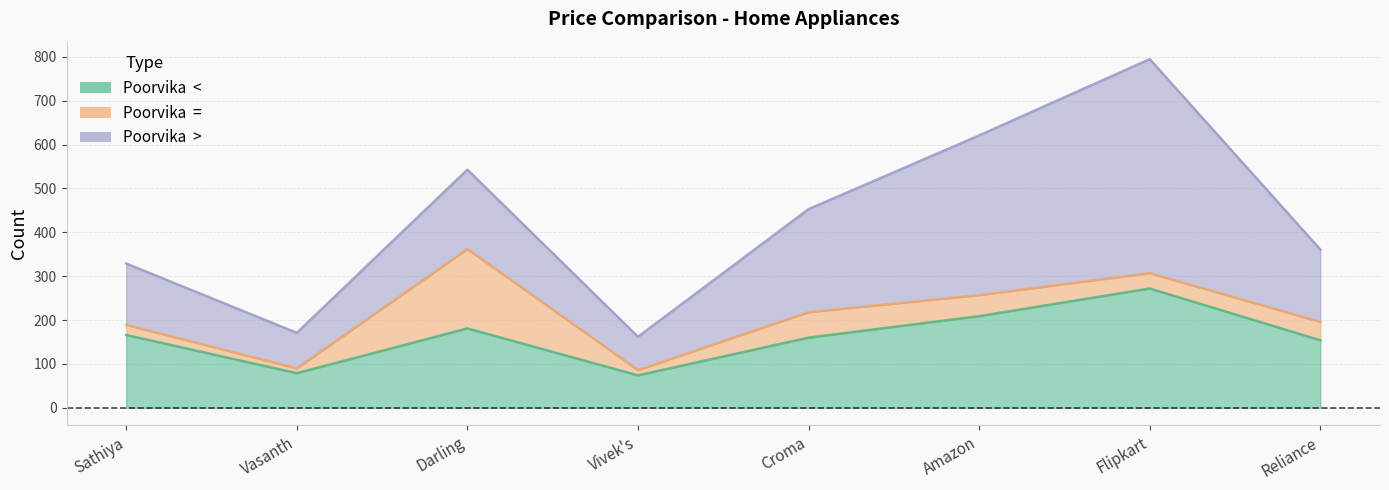

How many categories are shown in the chart?

8